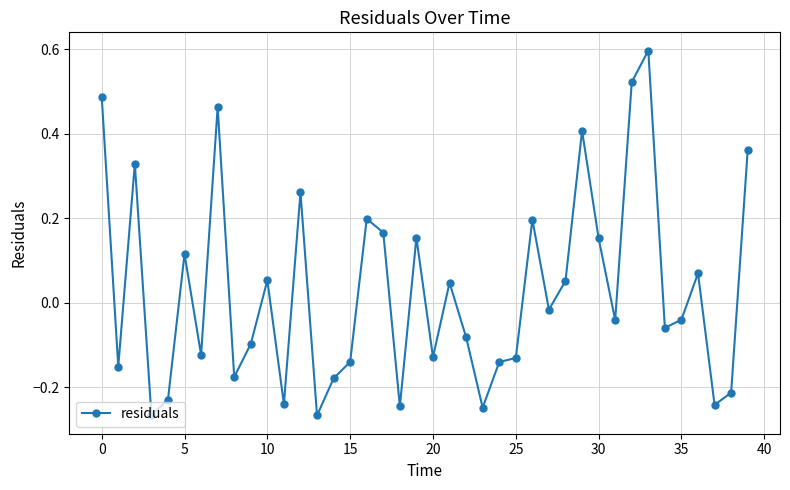

What is the maximum value shown in the chart?

0.6